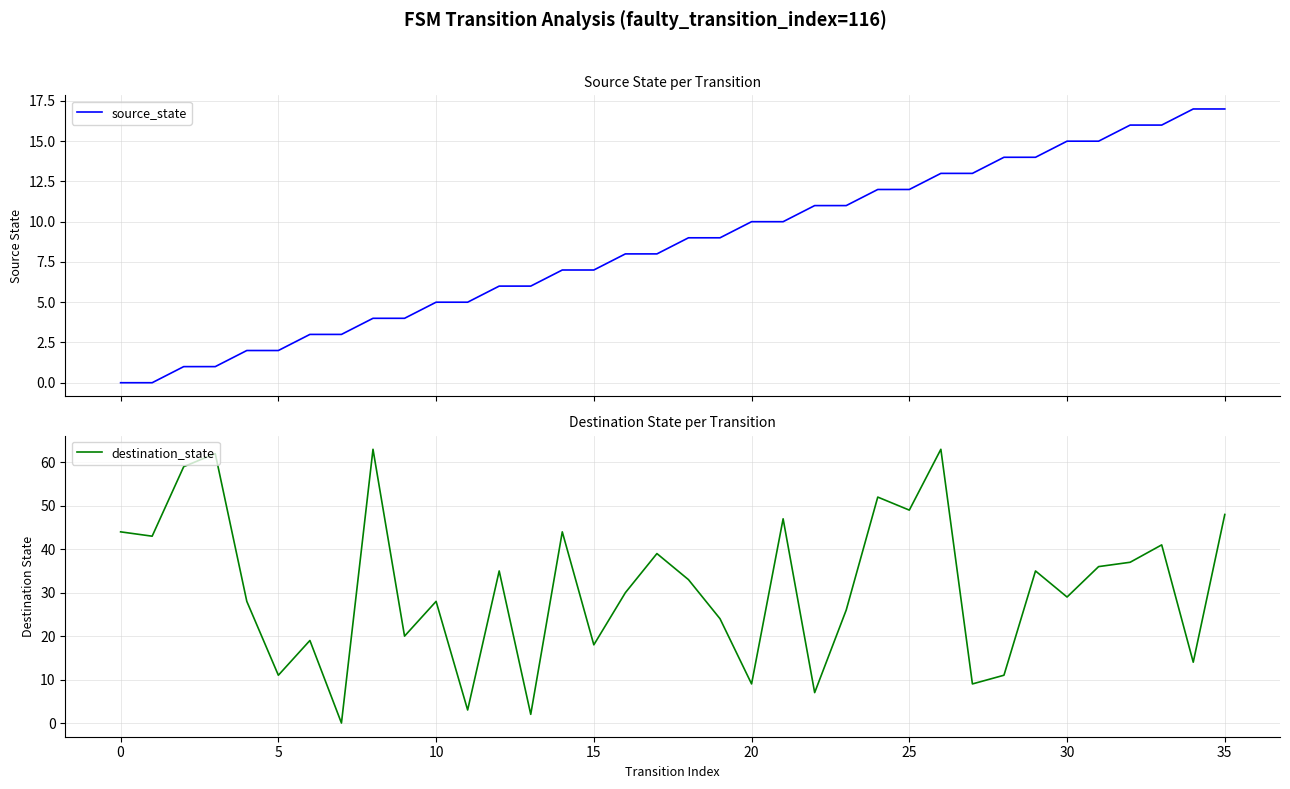

True or false: source_state has more than 0 interior local peaks.

False